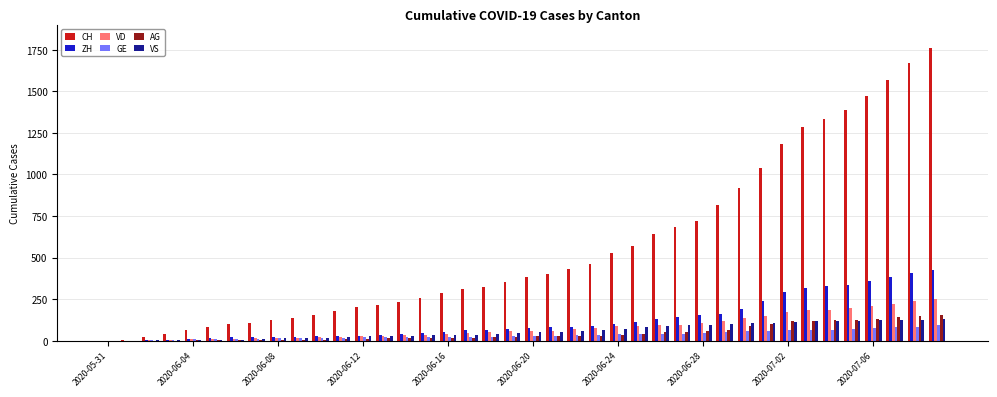

What is the sum of all CH values?

22445